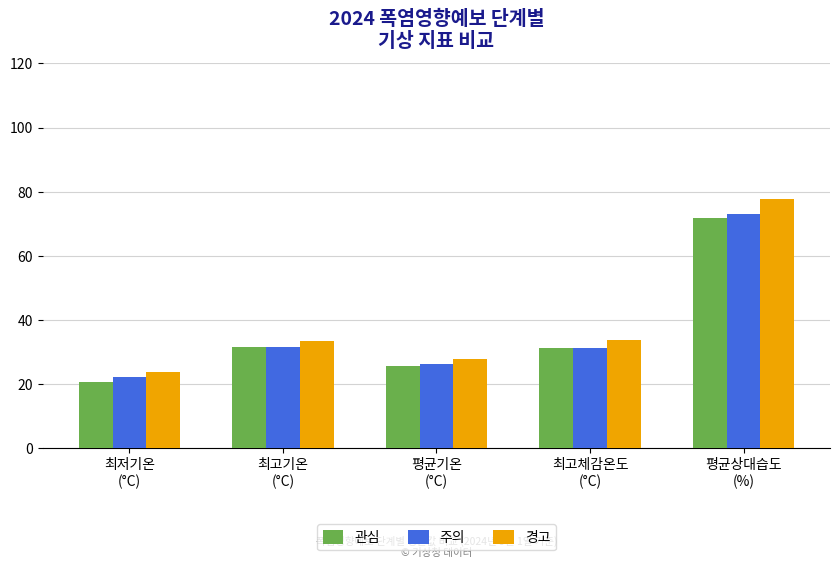

At which category is the sum across all series the highest?

평균상대습도
(%)